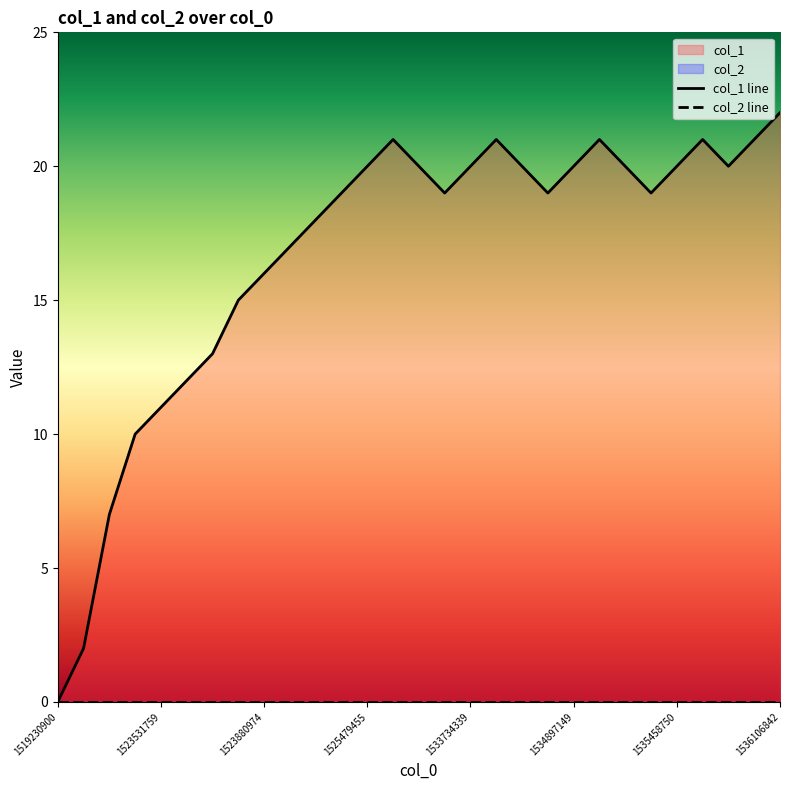

What is the difference between the maximum and second lowest values in the col_1 line series?

20